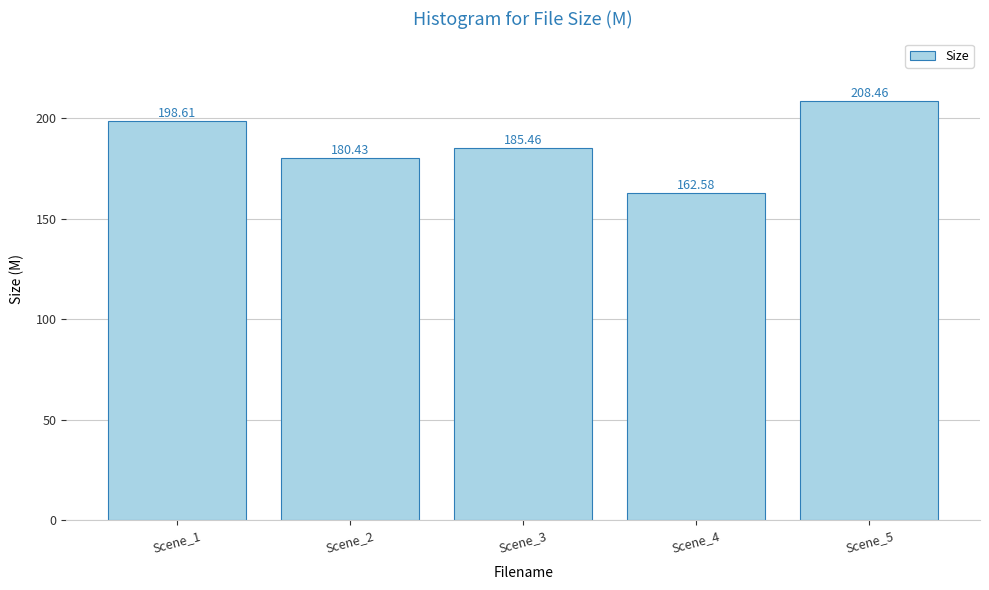

At which category does the chart reach its minimum across all series?

Scene_4